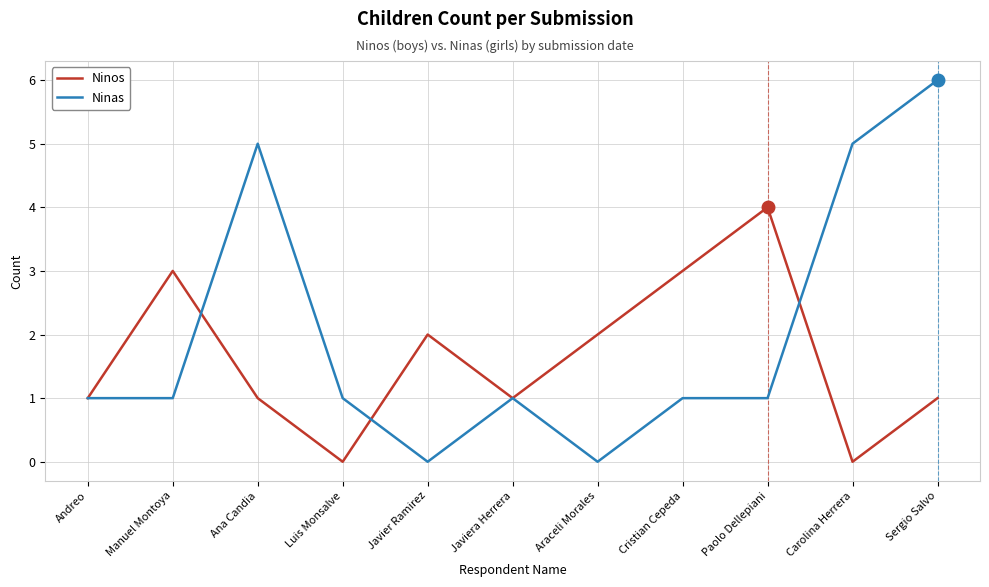

What is the difference between the maximum and minimum values in the Ninas series?

6